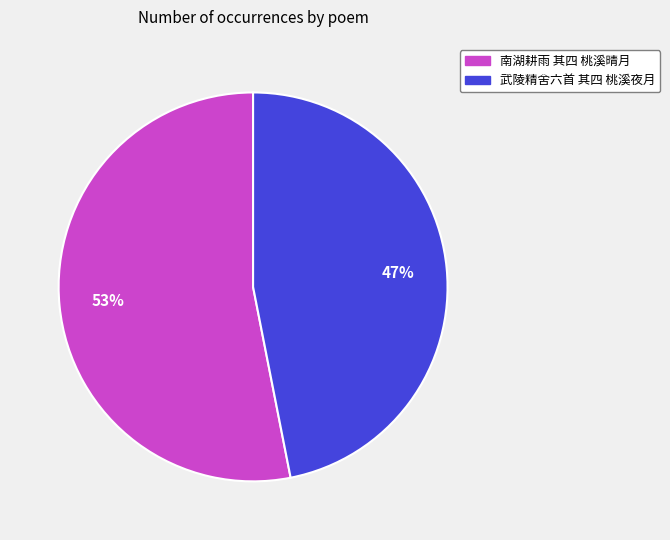

Count the number of slices in the pie.

2